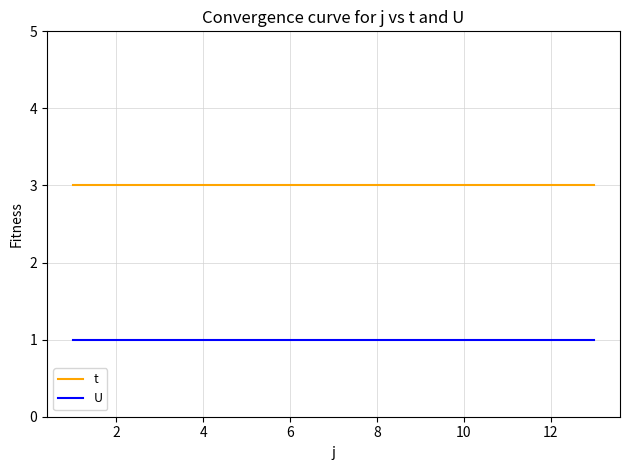

Which series has the largest total across all categories?

t